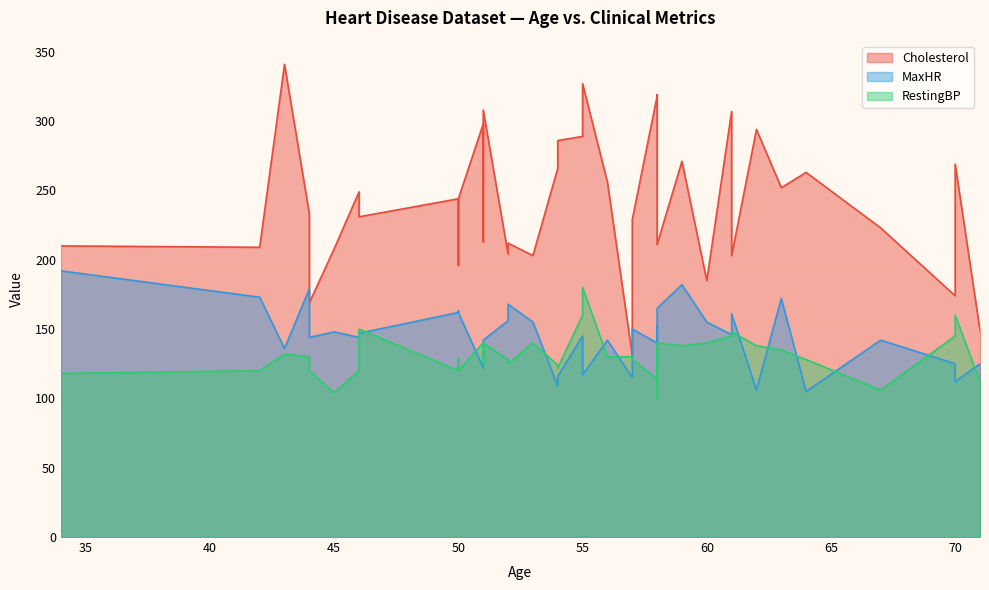

What is the minimum value for Cholesterol?

131